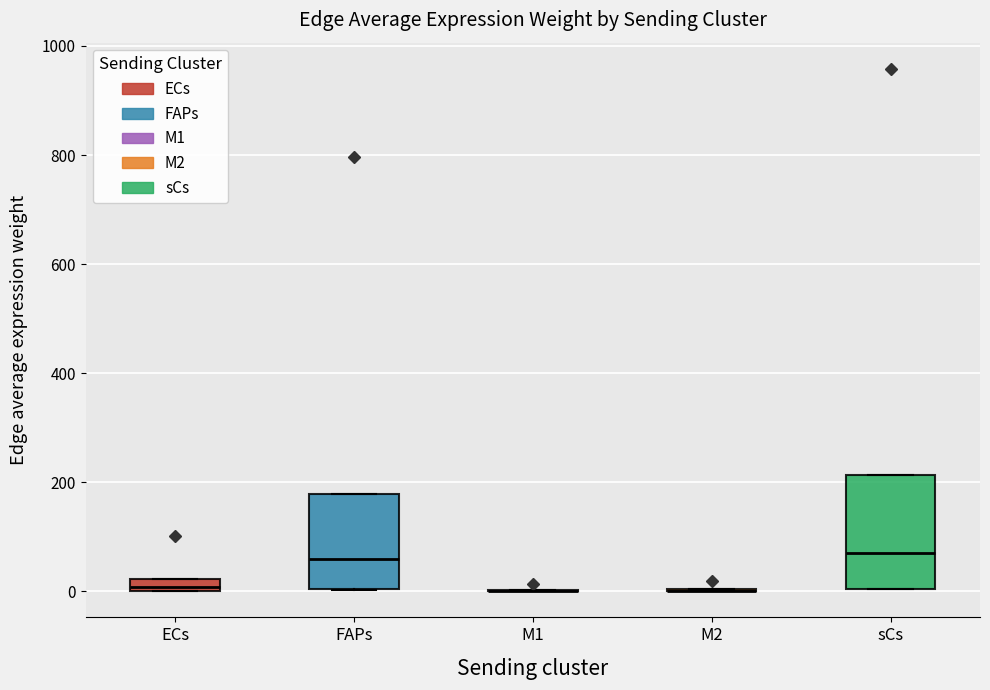

Where does the median line of the box for FAPs sit on the y-axis? The values are not printed on the chart, so give them approximately, as read against the axis.

60